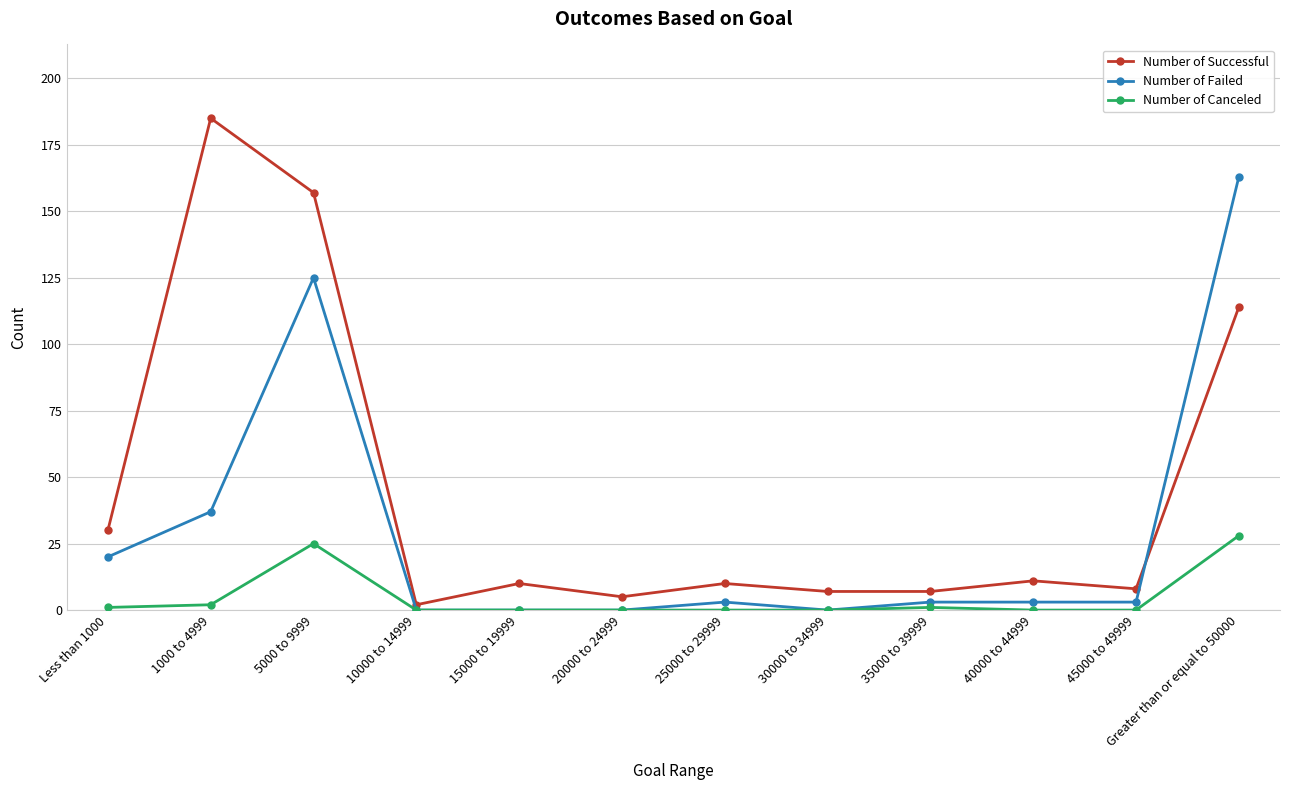

What is the value of the Number of Canceled point at the 1st from the left?

1